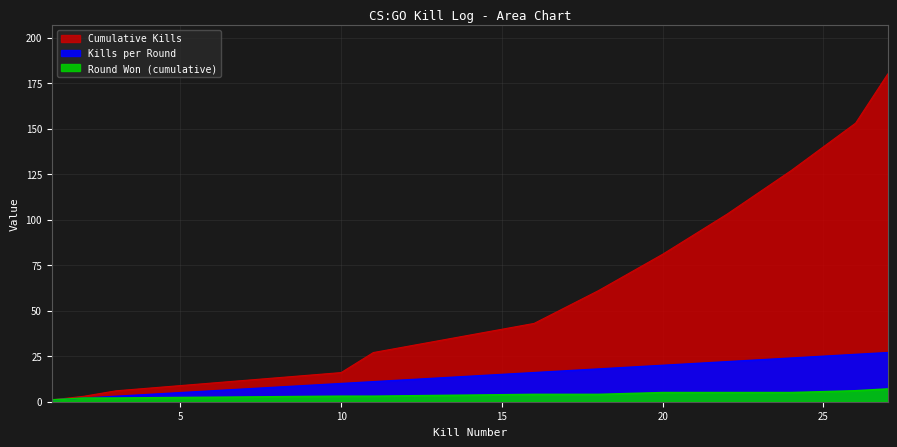

True or false: Cumulative Kills has more than 1 points higher than both neighbors.

False